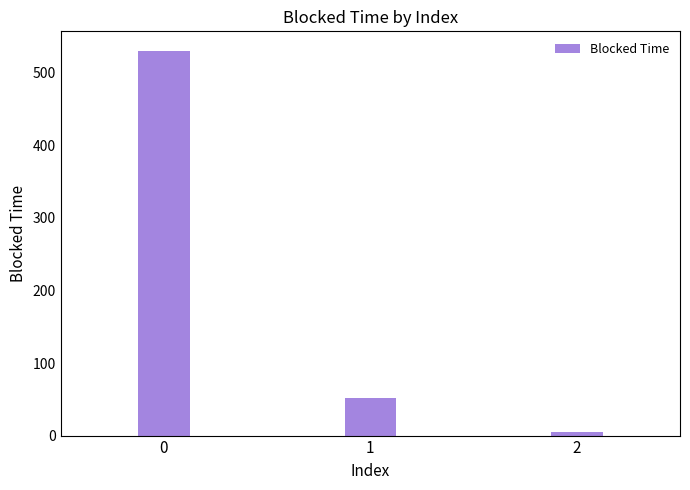

What is the difference between the maximum and minimum values?

525.2